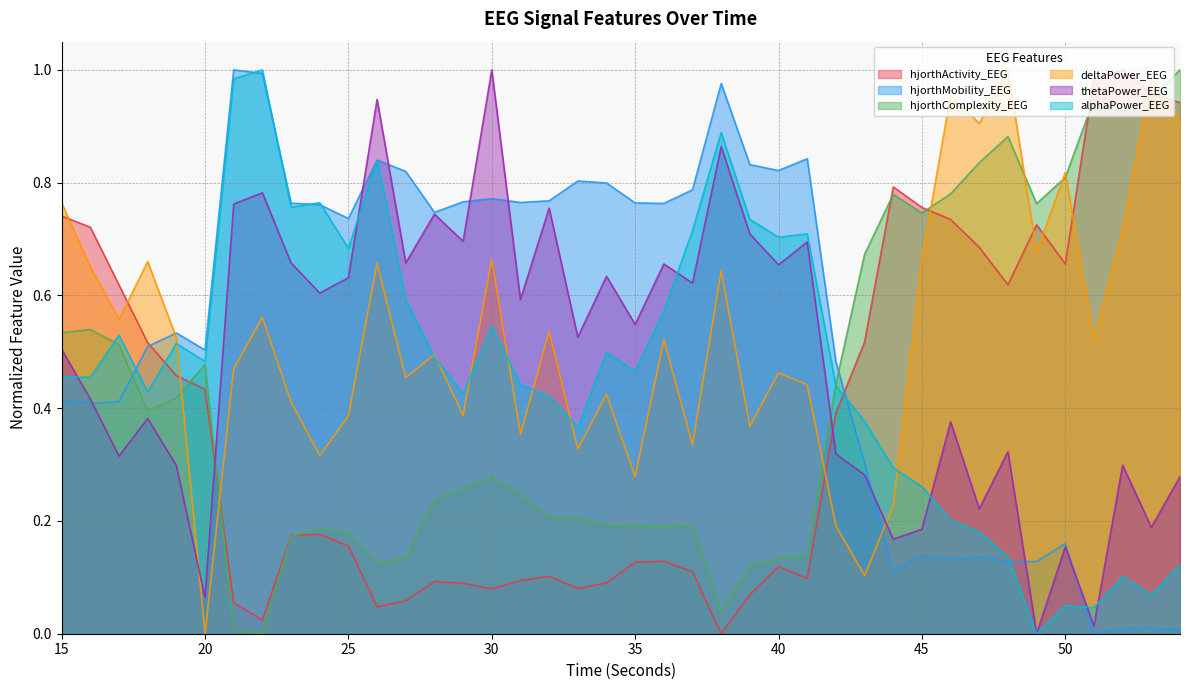

Reading left to right, what are all the values shown in this chart?

hjorthActivity_EEG: 15=0.7	16=0.7	17=0.6	18=0.5	19=0.5	20=0.4	21=0.1	22=0.0	23=0.2	24=0.2	25=0.2	26=0.0	27=0.1	28=0.1	29=0.1	30=0.1	31=0.1	32=0.1	33=0.1	34=0.1	35=0.1	36=0.1	37=0.1	38=0.0	39=0.1	40=0.1	41=0.1	42=0.4	43=0.5	44=0.8	45=0.8	46=0.7	47=0.7	48=0.6	49=0.7	50=0.7	51=1.0	52=1.0	53=1.0	54=0.9
hjorthMobility_EEG: 15=0.4	16=0.4	17=0.4	18=0.5	19=0.5	20=0.5	21=1.0	22=1.0	23=0.8	24=0.8	25=0.7	26=0.8	27=0.8	28=0.7	29=0.8	30=0.8	31=0.8	32=0.8	33=0.8	34=0.8	35=0.8	36=0.8	37=0.8	38=1.0	39=0.8	40=0.8	41=0.8	42=0.5	43=0.3	44=0.1	45=0.1	46=0.1	47=0.1	48=0.1	49=0.1	50=0.2	51=0.0	52=0.0	53=0.0	54=0.0
hjorthComplexity_EEG: 15=0.5	16=0.5	17=0.5	18=0.4	19=0.4	20=0.5	21=0.0	22=0.0	23=0.2	24=0.2	25=0.2	26=0.1	27=0.1	28=0.2	29=0.3	30=0.3	31=0.2	32=0.2	33=0.2	34=0.2	35=0.2	36=0.2	37=0.2	38=0.0	39=0.1	40=0.1	41=0.1	42=0.4	43=0.7	44=0.8	45=0.7	46=0.8	47=0.8	48=0.9	49=0.8	50=0.8	51=0.9	52=0.9	53=0.9	54=1.0
deltaPower_EEG: 15=0.8	16=0.7	17=0.6	18=0.7	19=0.5	20=0.0	21=0.5	22=0.6	23=0.4	24=0.3	25=0.4	26=0.7	27=0.5	28=0.5	29=0.4	30=0.7	31=0.4	32=0.5	33=0.3	34=0.4	35=0.3	36=0.5	37=0.3	38=0.6	39=0.4	40=0.5	41=0.4	42=0.2	43=0.1	44=0.2	45=0.7	46=1.0	47=0.9	48=1.0	49=0.7	50=0.8	51=0.5	52=0.7	53=1.0	54=0.9
thetaPower_EEG: 15=0.5	16=0.4	17=0.3	18=0.4	19=0.3	20=0.1	21=0.8	22=0.8	23=0.7	24=0.6	25=0.6	26=0.9	27=0.7	28=0.7	29=0.7	30=1.0	31=0.6	32=0.8	33=0.5	34=0.6	35=0.5	36=0.7	37=0.6	38=0.9	39=0.7	40=0.7	41=0.7	42=0.3	43=0.3	44=0.2	45=0.2	46=0.4	47=0.2	48=0.3	49=0.0	50=0.2	51=0.0	52=0.3	53=0.2	54=0.3
alphaPower_EEG: 15=0.5	16=0.5	17=0.5	18=0.4	19=0.5	20=0.5	21=1.0	22=1.0	23=0.8	24=0.8	25=0.7	26=0.8	27=0.6	28=0.5	29=0.4	30=0.5	31=0.4	32=0.4	33=0.4	34=0.5	35=0.5	36=0.6	37=0.7	38=0.9	39=0.7	40=0.7	41=0.7	42=0.4	43=0.4	44=0.3	45=0.3	46=0.2	47=0.2	48=0.1	49=0.0	50=0.0	51=0.0	52=0.1	53=0.1	54=0.1